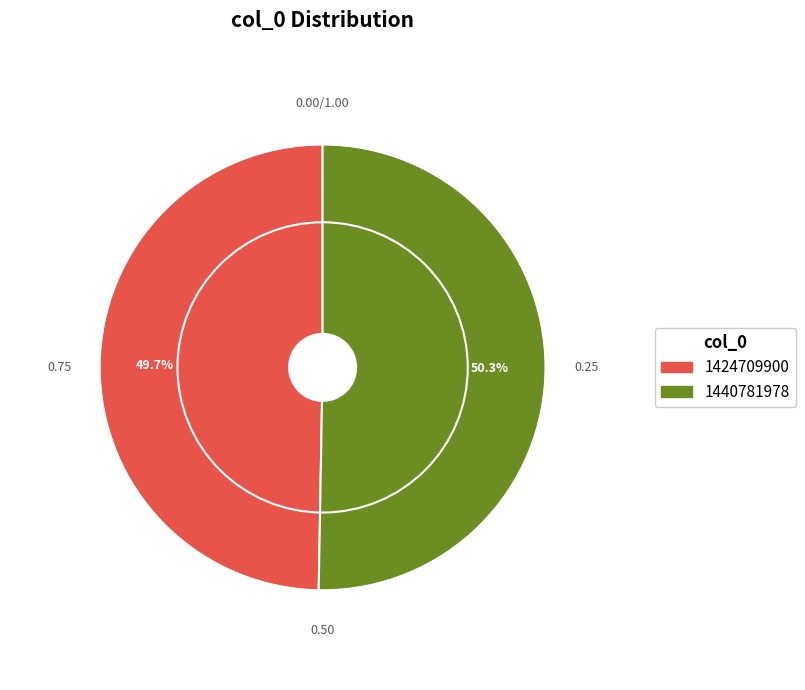

How much of the chart is everything except 1440781978?

49.7%